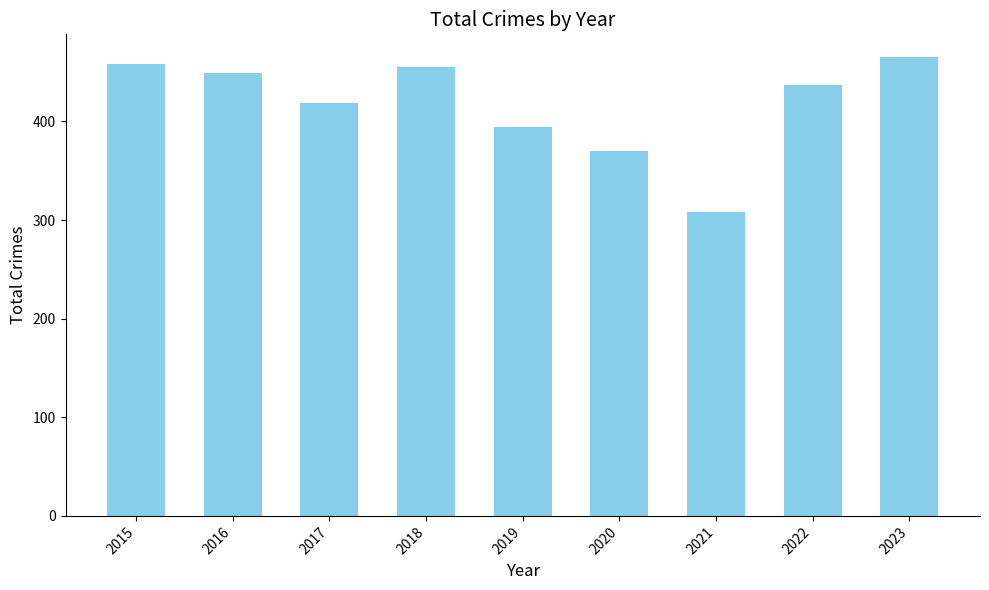

What is the value of the 2nd bar from the left?

449